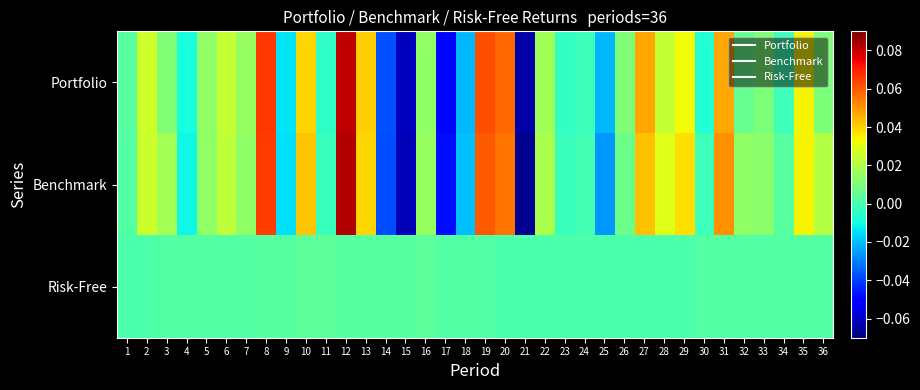

Rank the series by their maximum value, from highest to lowest.

Benchmark, Portfolio, Risk-Free